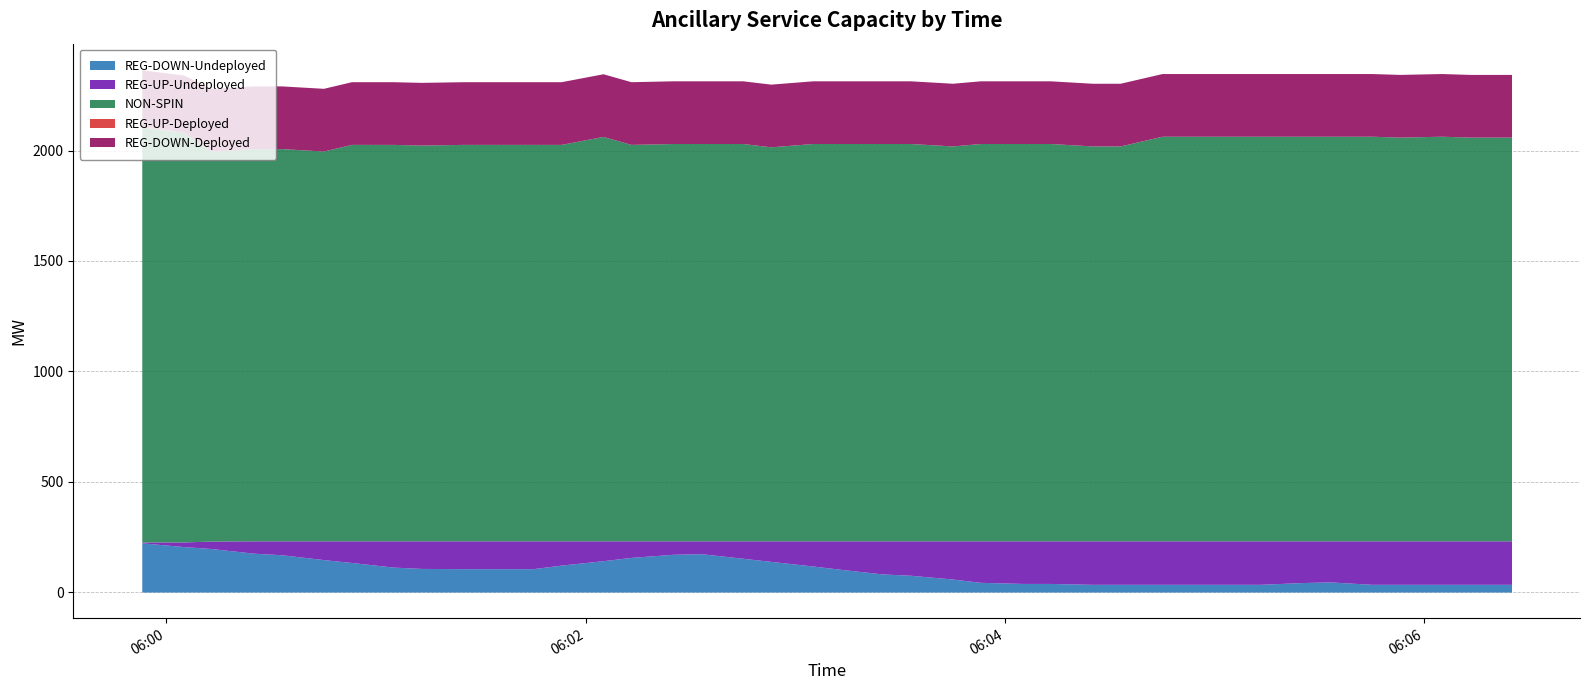

What is the average value of the REG-UP-Undeployed series?

135